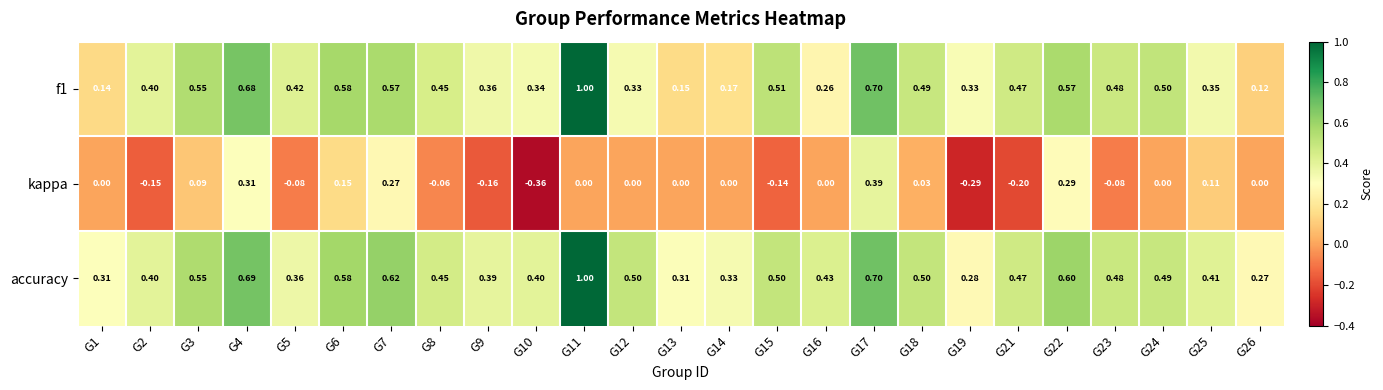

Is the value of f1 at G17 greater than the value of kappa at G5?

Yes